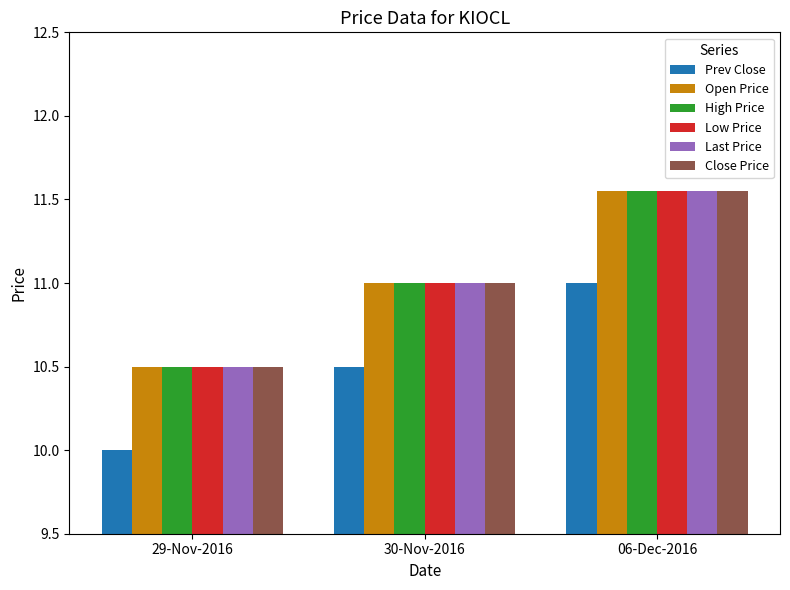

Where is Open Price nearest to the value 11?

30-Nov-2016